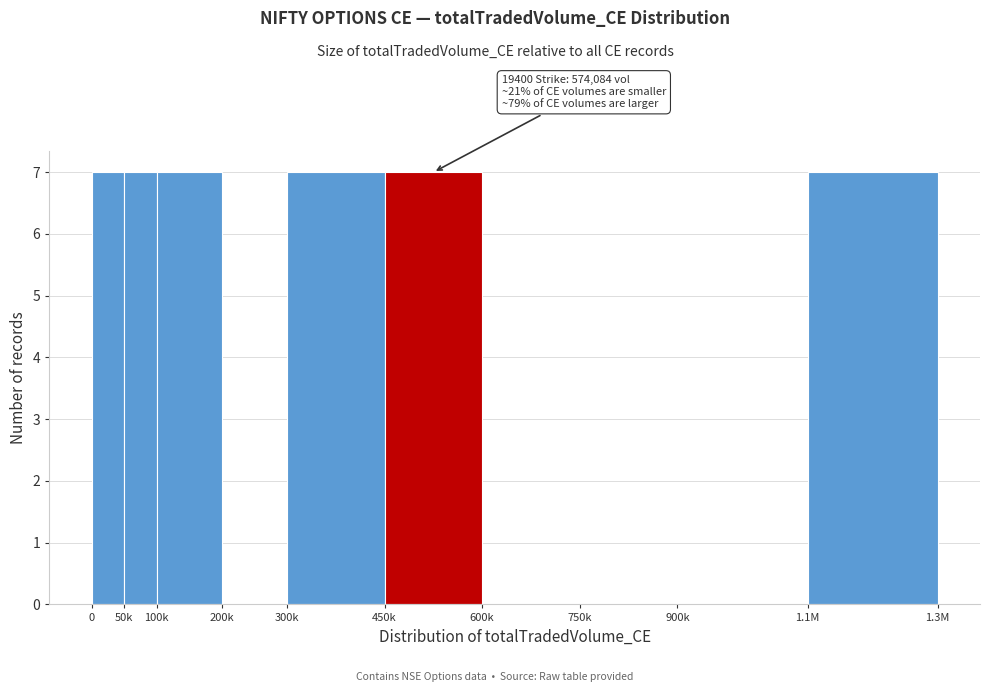

Reading left to right, list all the values displayed in this chart.

0=7	50k=7	100k=7	200k=0	300k=7	450k=7	600k=0	750k=0	900k=0	1.1M=7